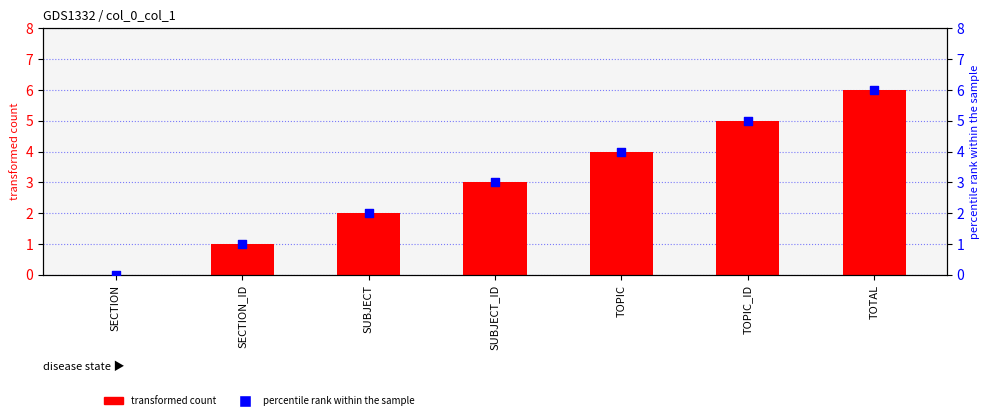

At how many categories does at least one series exceed 3?

3